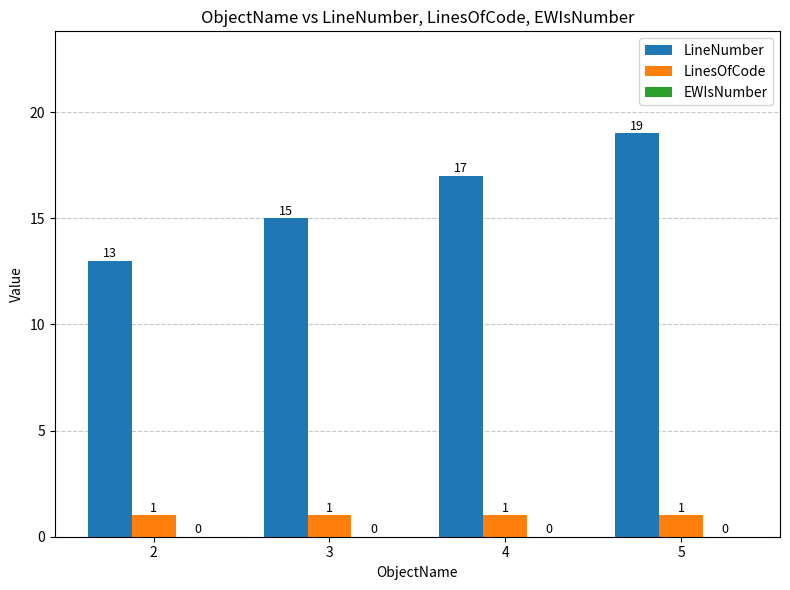

Which series has the largest total across all categories?

LineNumber